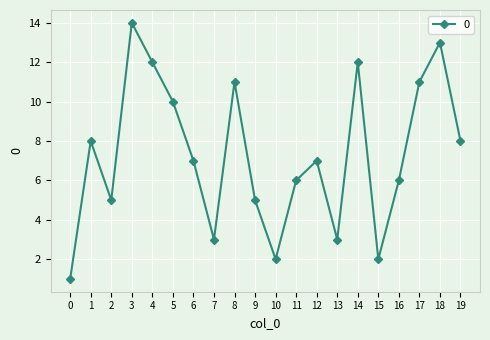

What is the smallest value displayed?

1